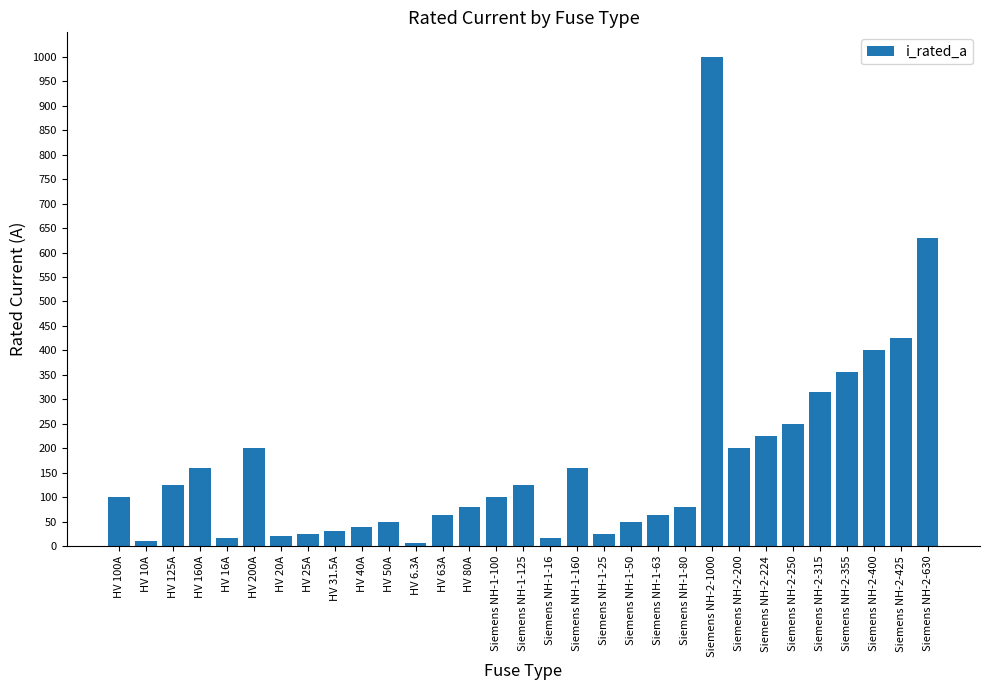

What is the label of the 3rd bar from the left?

HV 125A